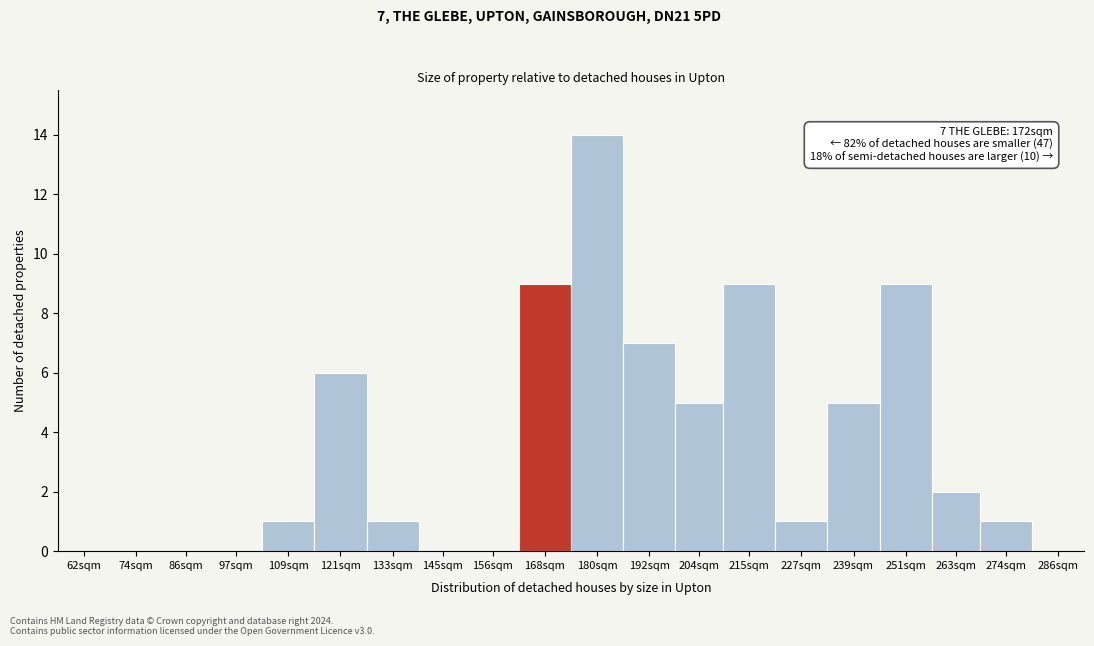

Reading right to left, extract all data points from this chart.

286sqm=0	274sqm=1	263sqm=2	251sqm=9	239sqm=5	227sqm=1	215sqm=9	204sqm=5	192sqm=7	180sqm=14	168sqm=9	156sqm=0	145sqm=0	133sqm=1	121sqm=6	109sqm=1	97sqm=0	86sqm=0	74sqm=0	62sqm=0